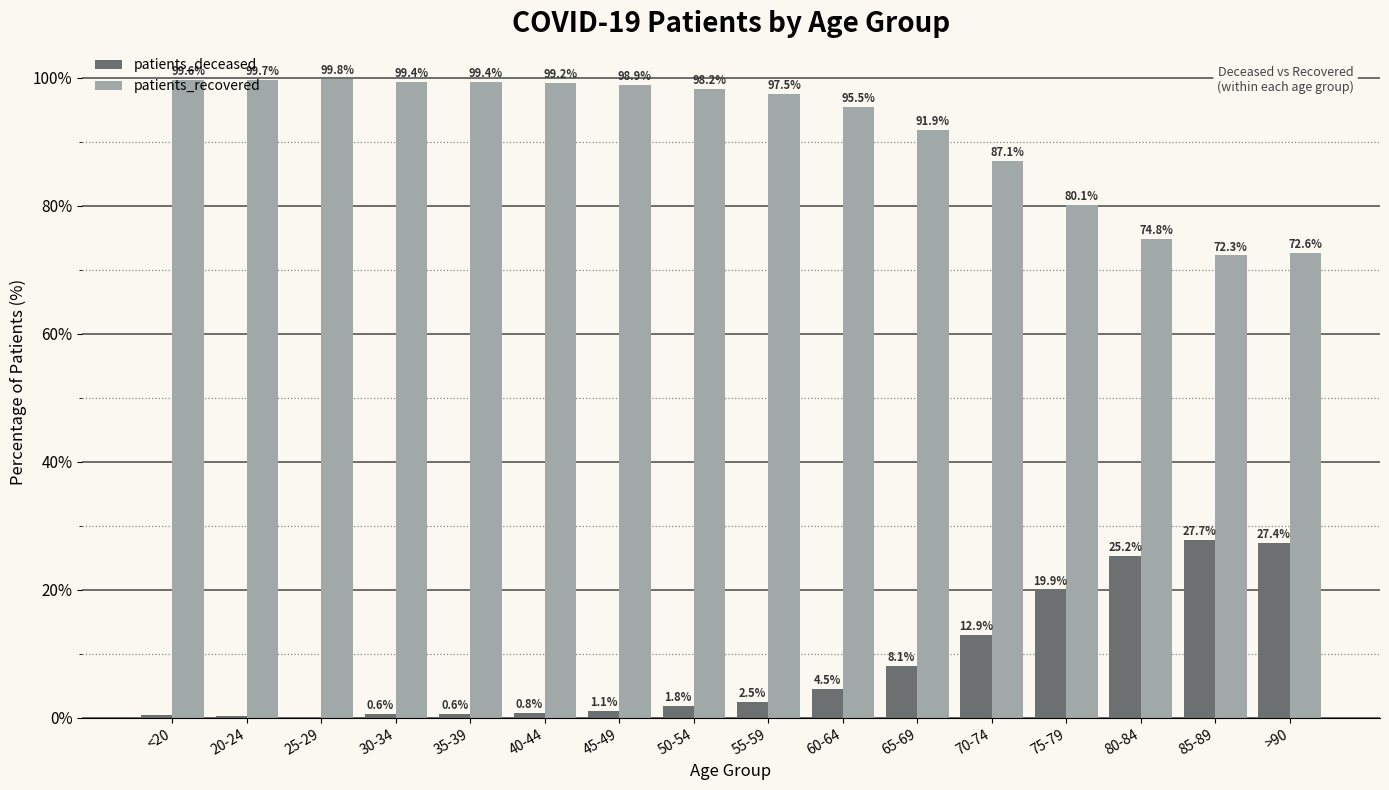

At which label is patients_recovered closest to 86?

70-74